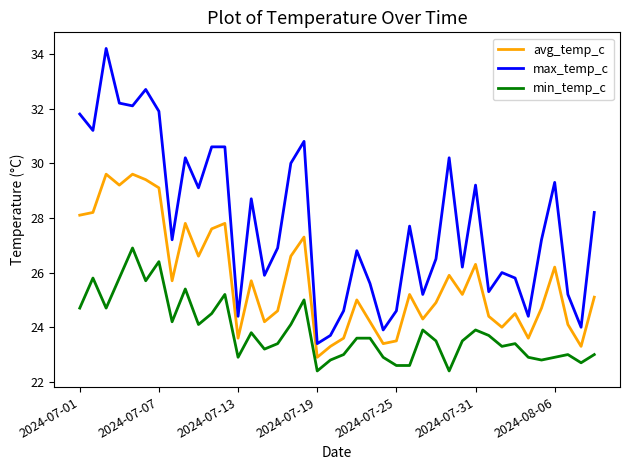

What is the minimum value shown in the chart?

22.4